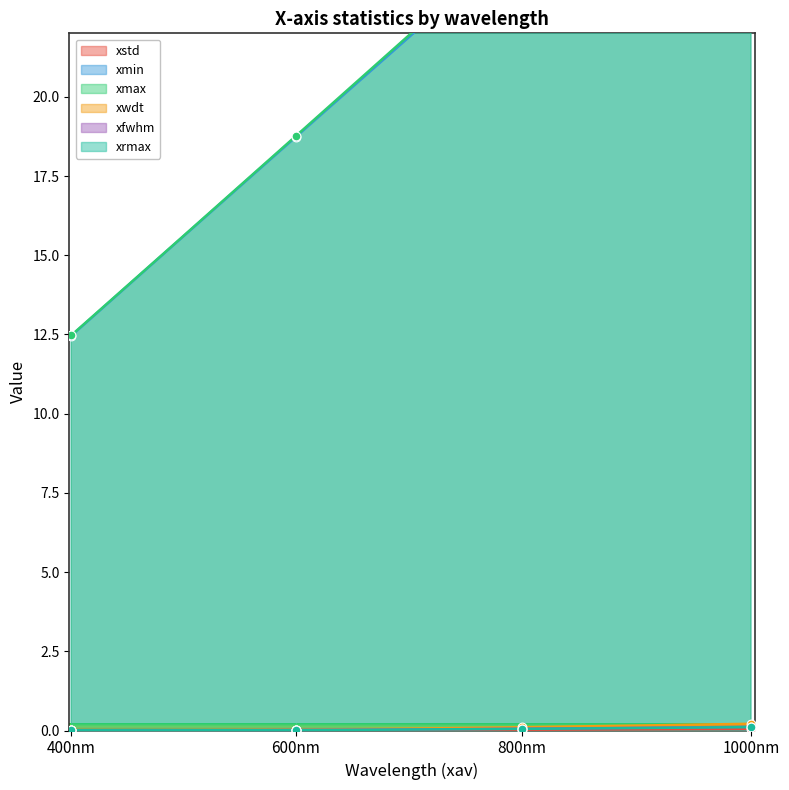

What is the total value across all series at 600nm?

37.5